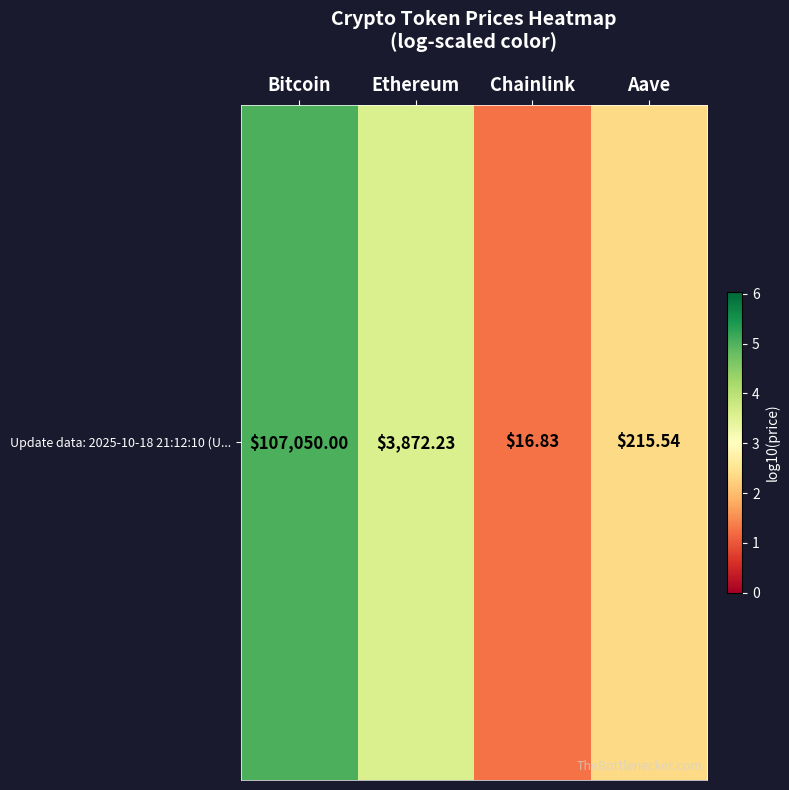

What is the smallest value displayed?

1.3